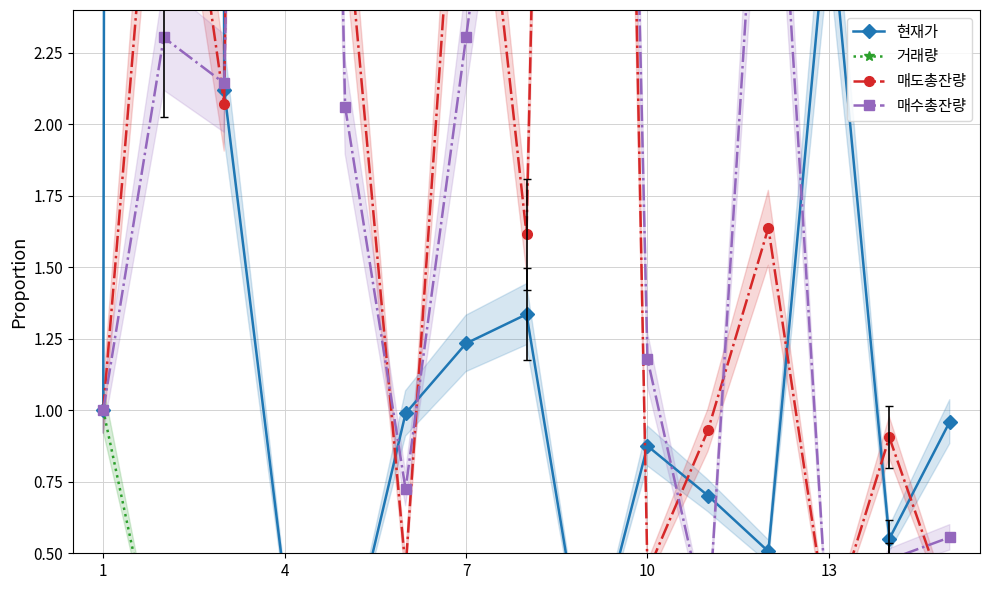

What is the sum of all 매도총잔량 values?

49.9